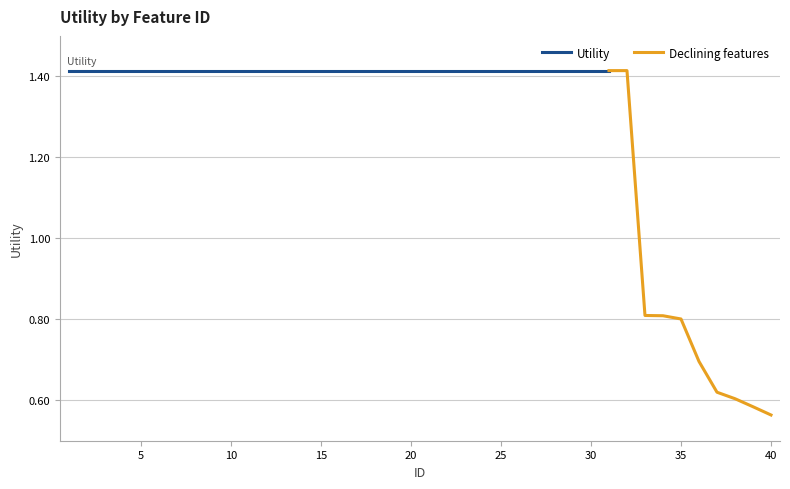

What is the greatest value displayed?

1.4